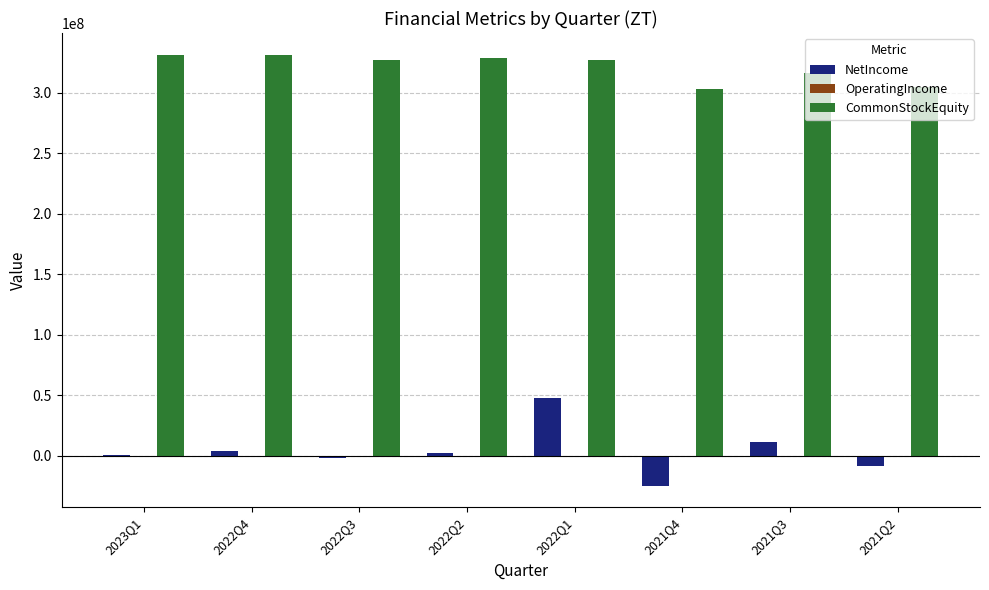

Which series has the widest spread of values?

NetIncome